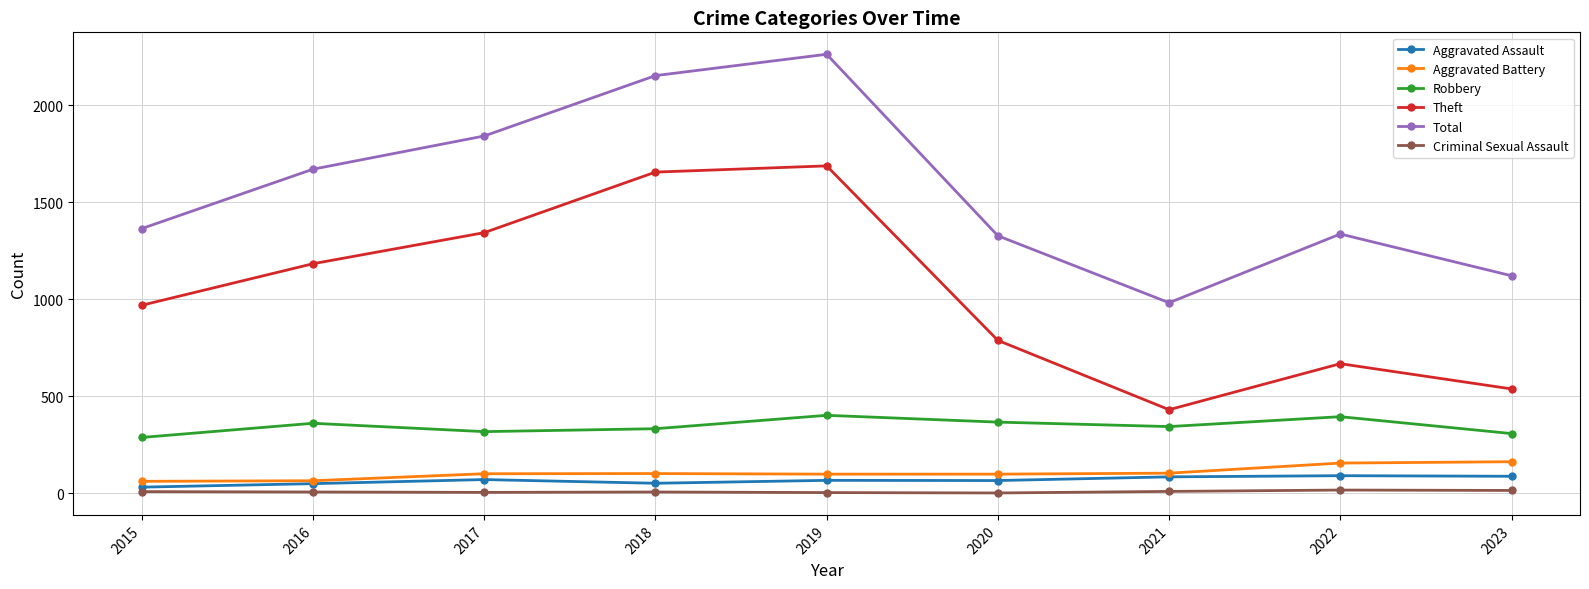

Between 2015 and 2023, which series saw the biggest shift?

Theft